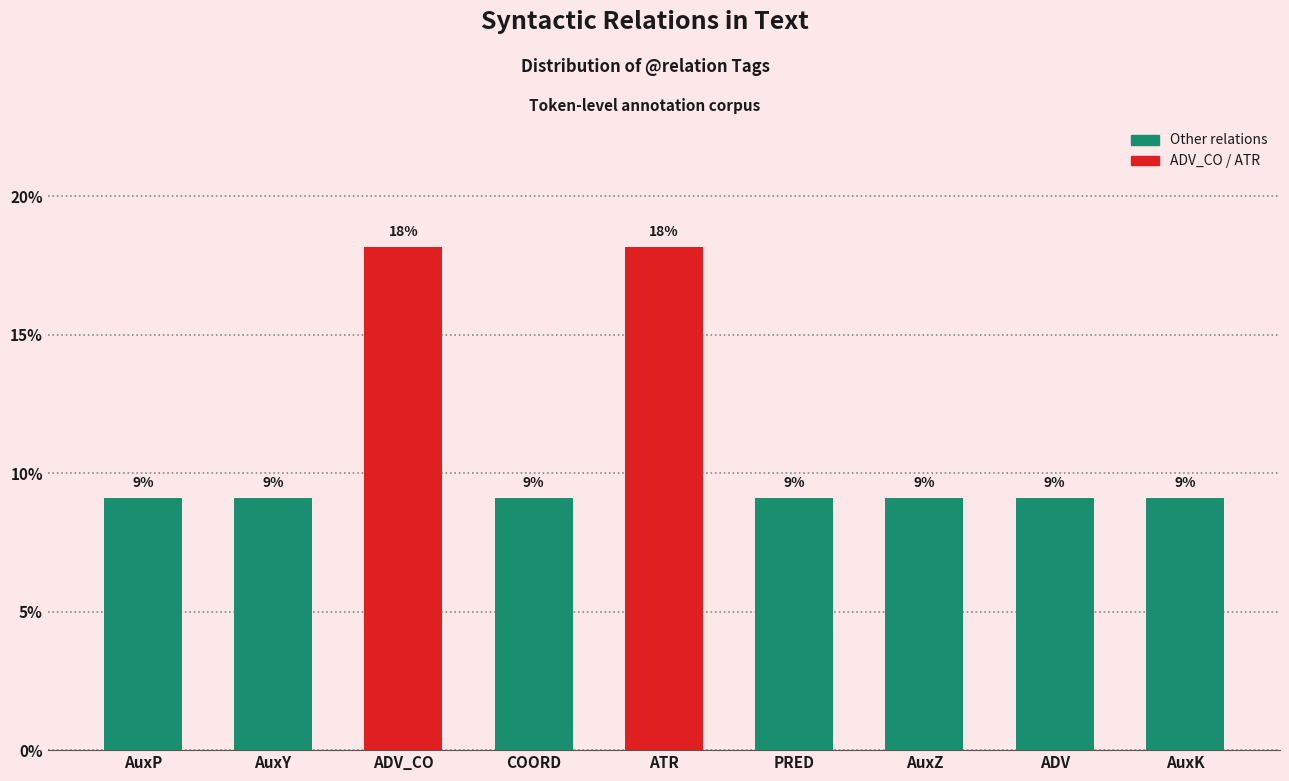

True or false: the data shows 5.1 at COORD.

False